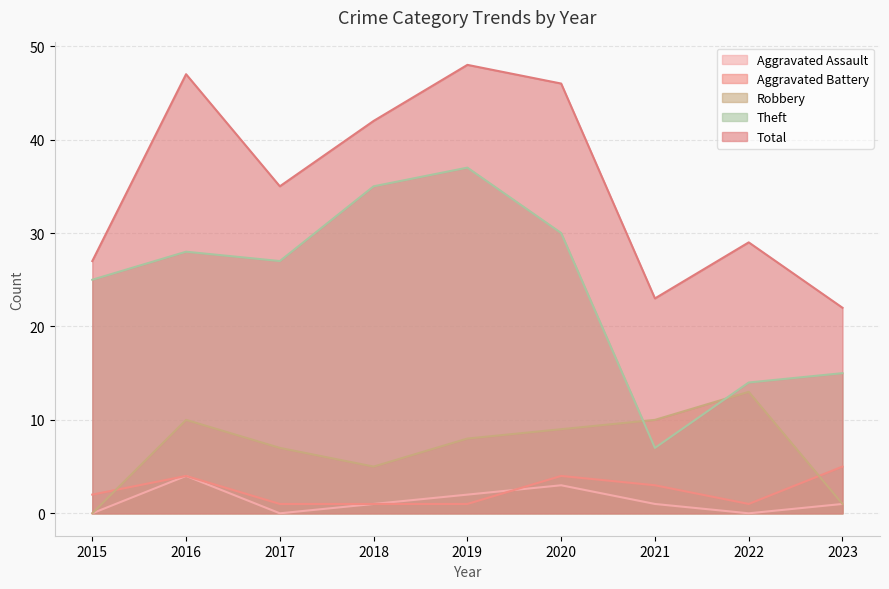

Reading left to right, list all the values displayed in this chart.

Aggravated Assault: 2015=0	2016=4	2017=0	2018=1	2019=2	2020=3	2021=1	2022=0	2023=1
Aggravated Battery: 2015=2	2016=4	2017=1	2018=1	2019=1	2020=4	2021=3	2022=1	2023=5
Robbery: 2015=0	2016=10	2017=7	2018=5	2019=8	2020=9	2021=10	2022=13	2023=1
Theft: 2015=25	2016=28	2017=27	2018=35	2019=37	2020=30	2021=7	2022=14	2023=15
Total: 2015=27	2016=47	2017=35	2018=42	2019=48	2020=46	2021=23	2022=29	2023=22